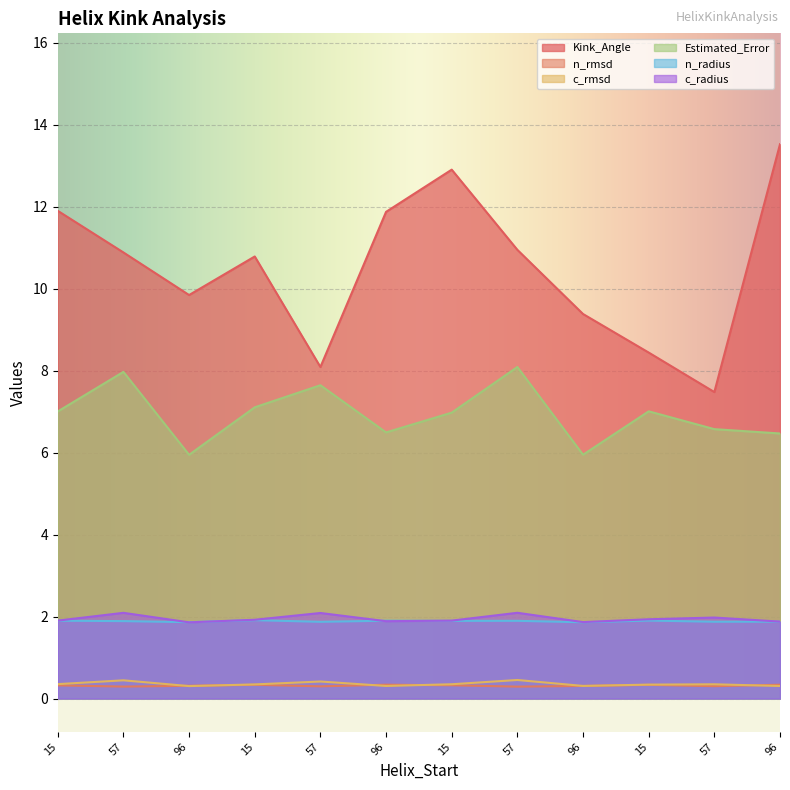

What is the minimum value for n_rmsd?

0.3